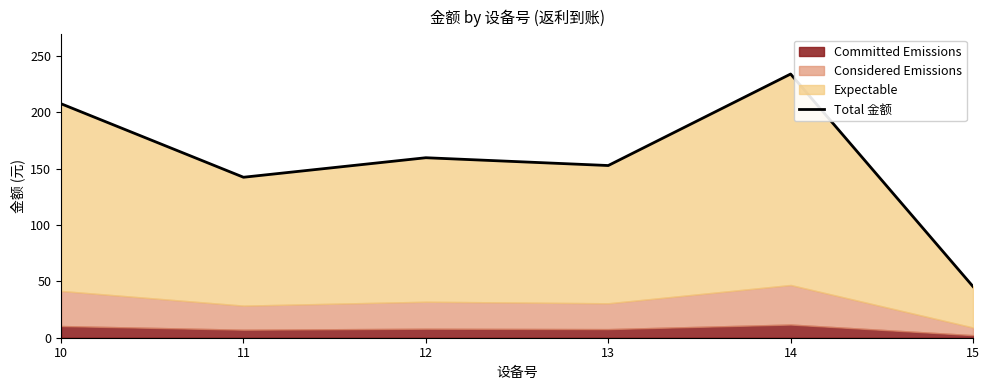

How many lines are shown in the chart?

1